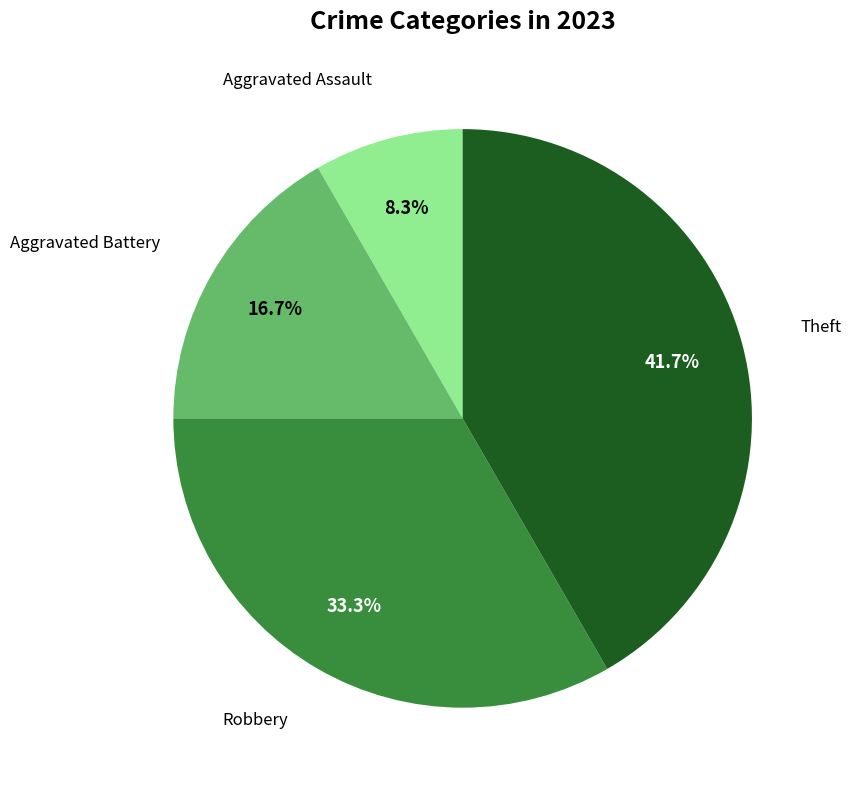

Count the number of slices in the pie.

4